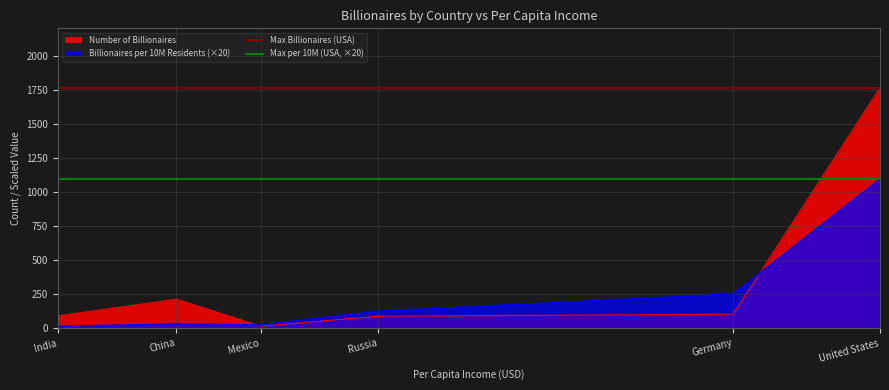

Is it true that Billionaires per 10M Residents (×20) equals 1585 at United States?

False